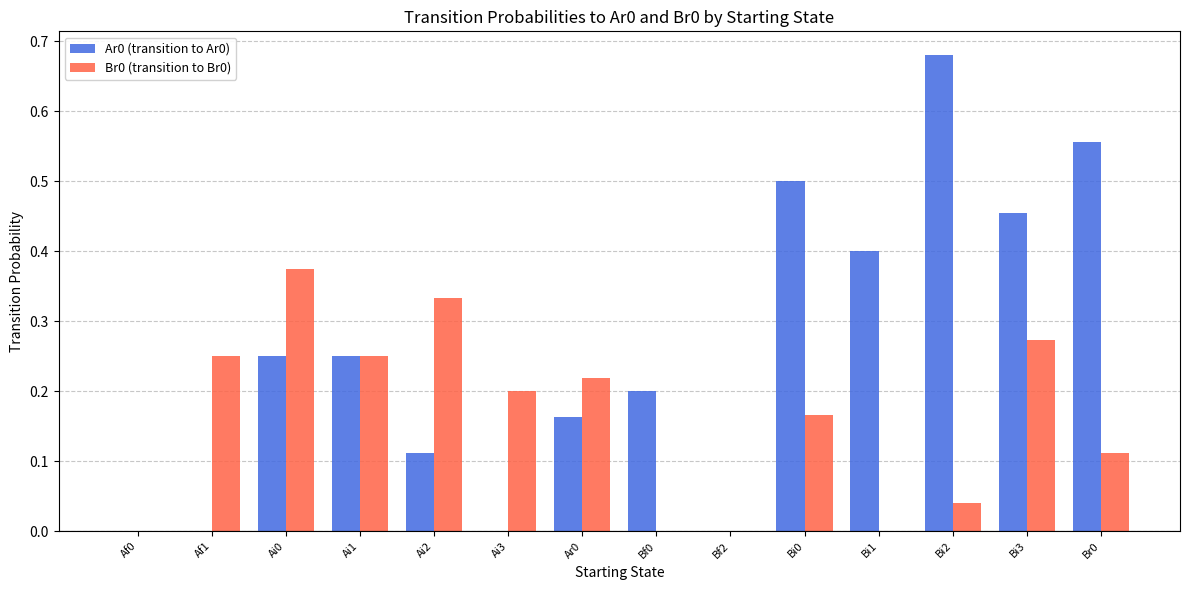

What is the sum of all Br0 (transition to Br0) values?

2.2